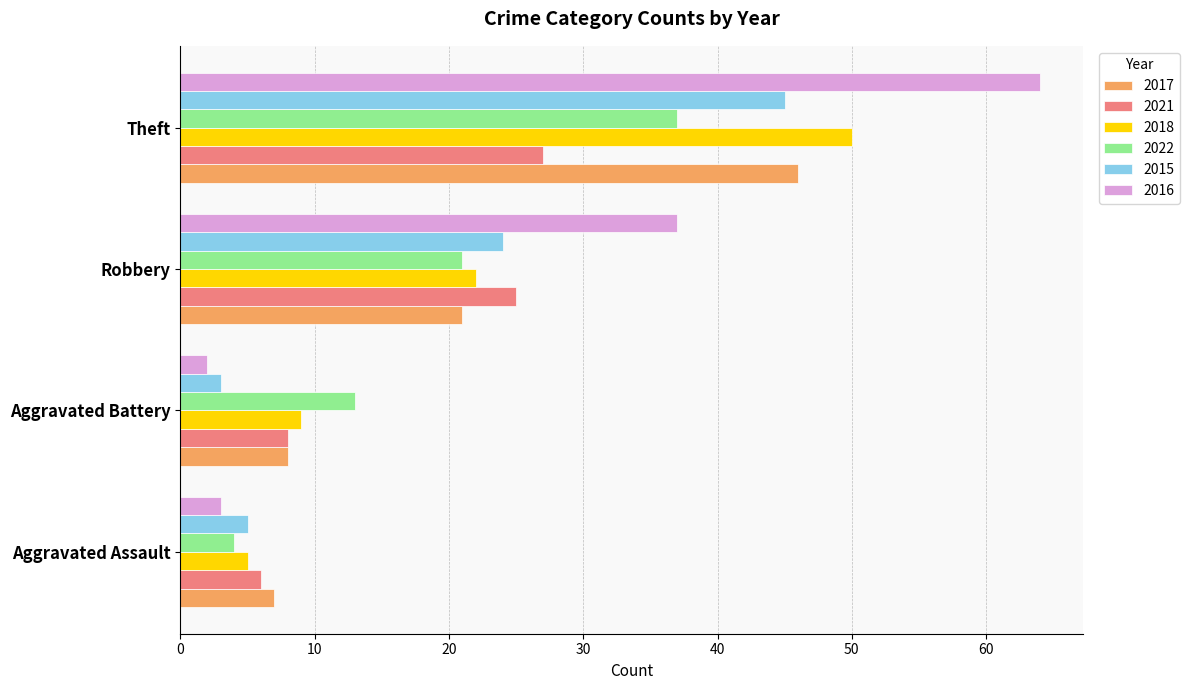

What is the total value across all series at Robbery?

150